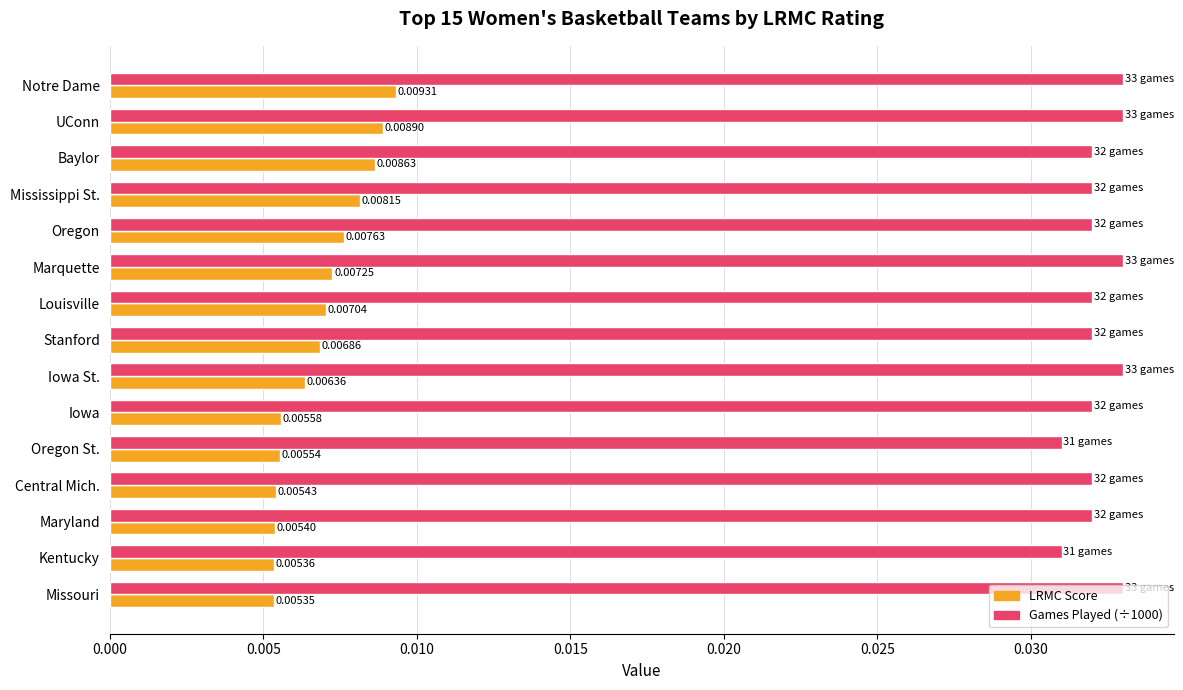

Which series has the widest spread of values?

LRMC Score